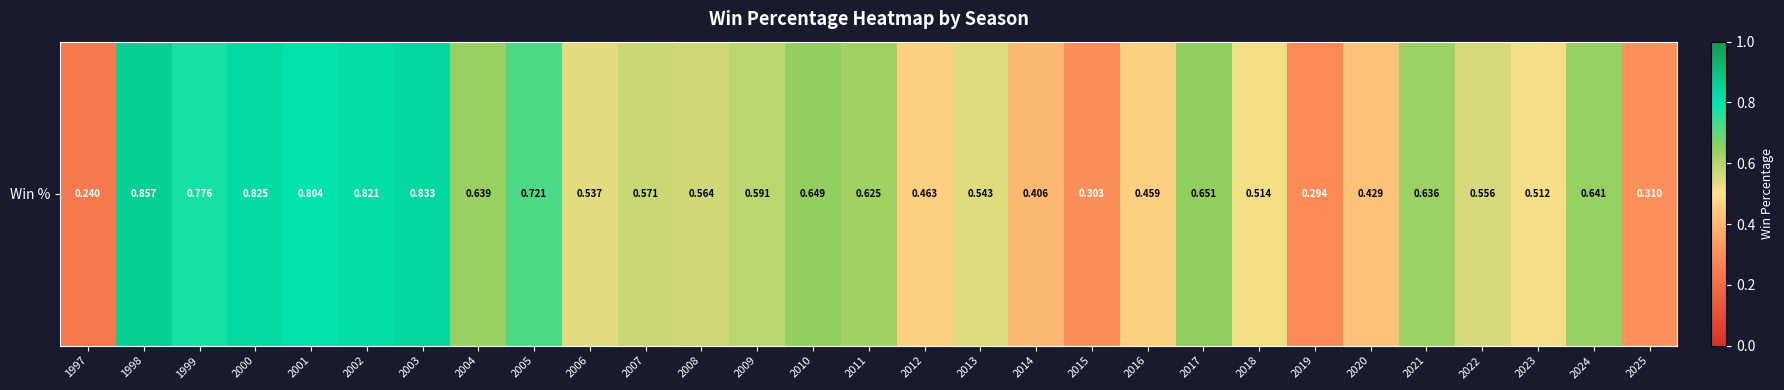

Count the values in the range 0 to 1.

29